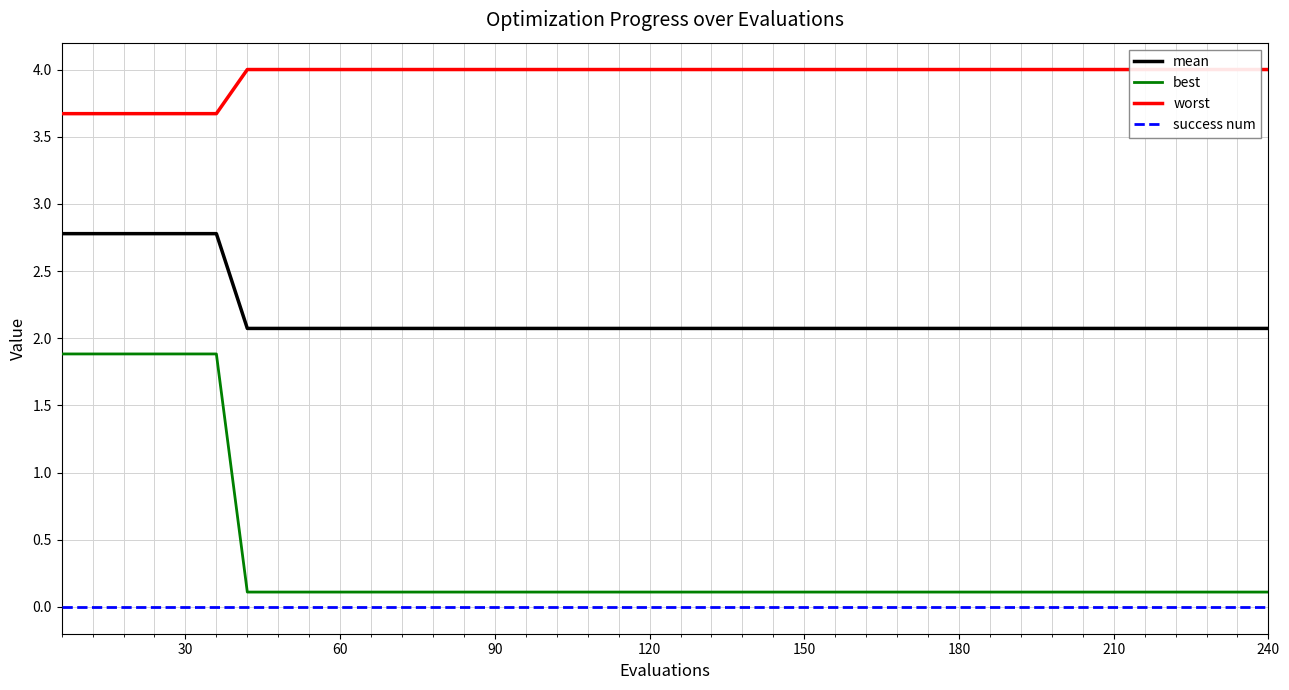

True or false: mean and best intersect in this chart.

False